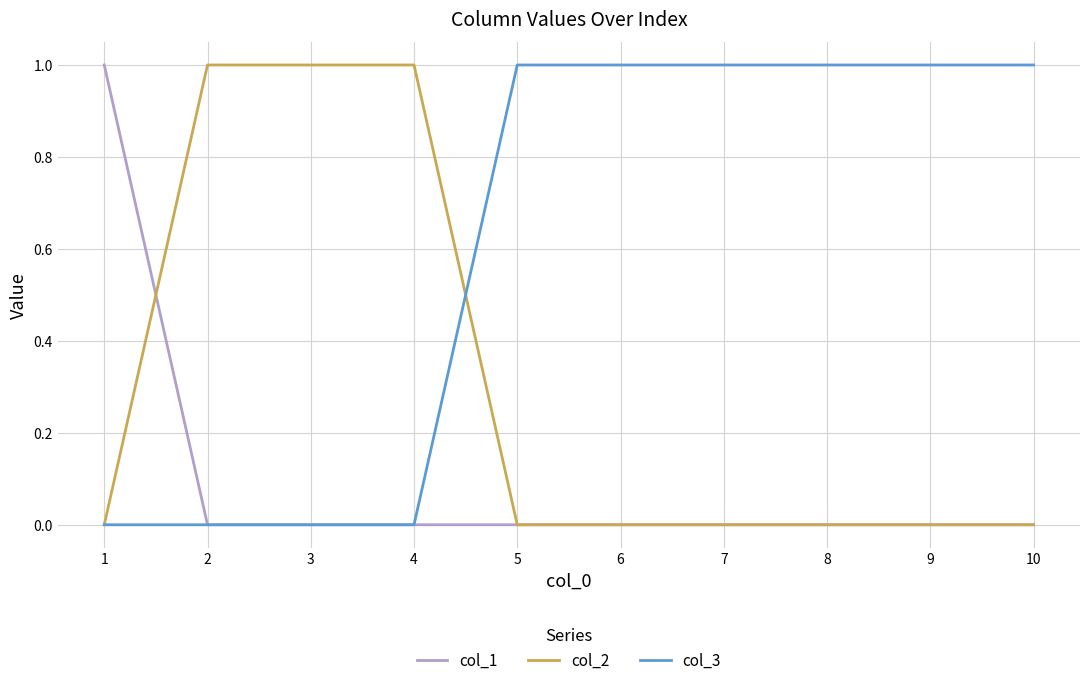

Is it true that col_2 equals 0 at 1?

True